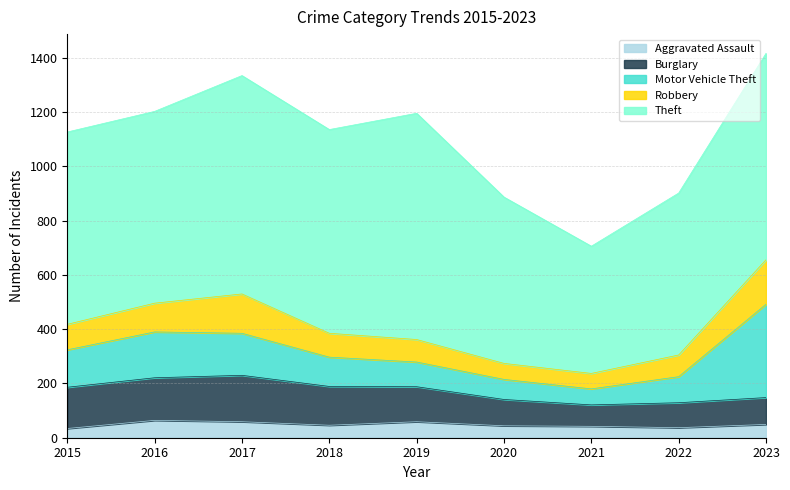

What is the spread (max minus min) of values at 2018?

705